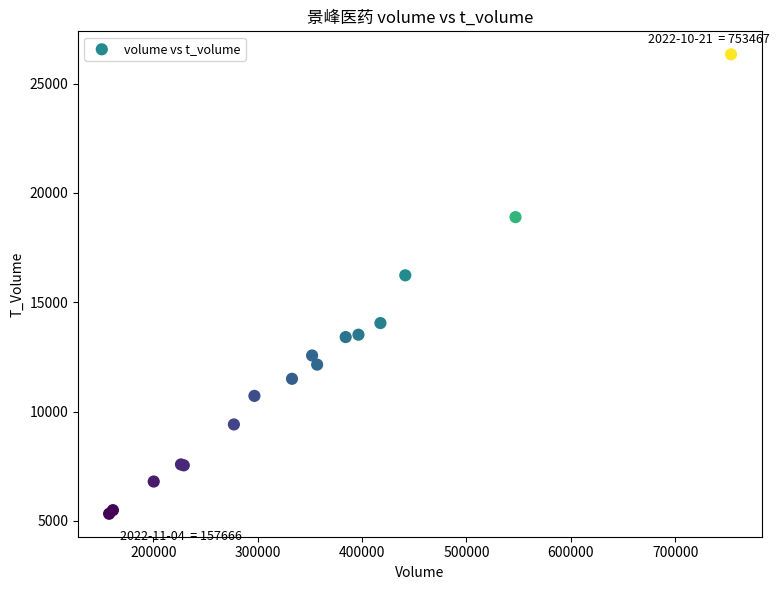

What Y value in the scatter plot is closest to 15832?

16231